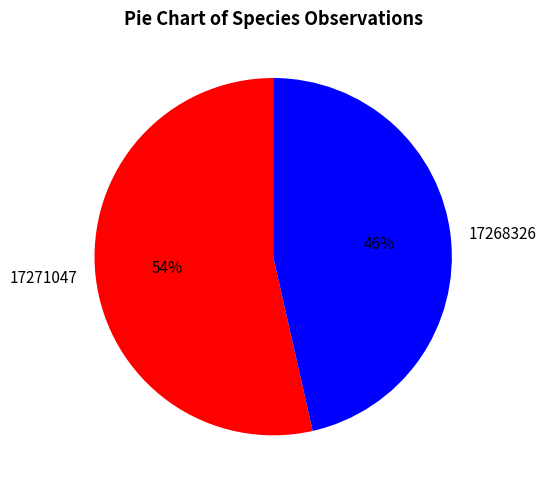

True or false: 17268326 accounts for 38% of the total.

False